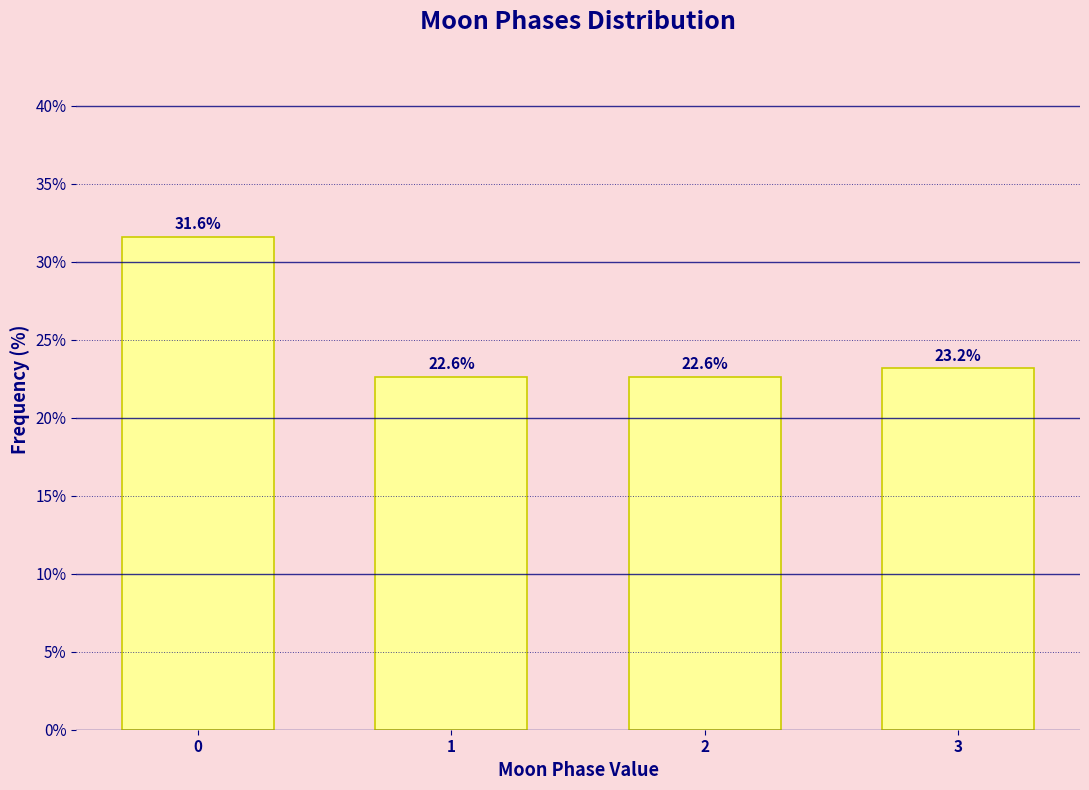

Reading right to left, transcribe all the data shown in this chart.

3=23.2	2=22.6	1=22.6	0=31.6